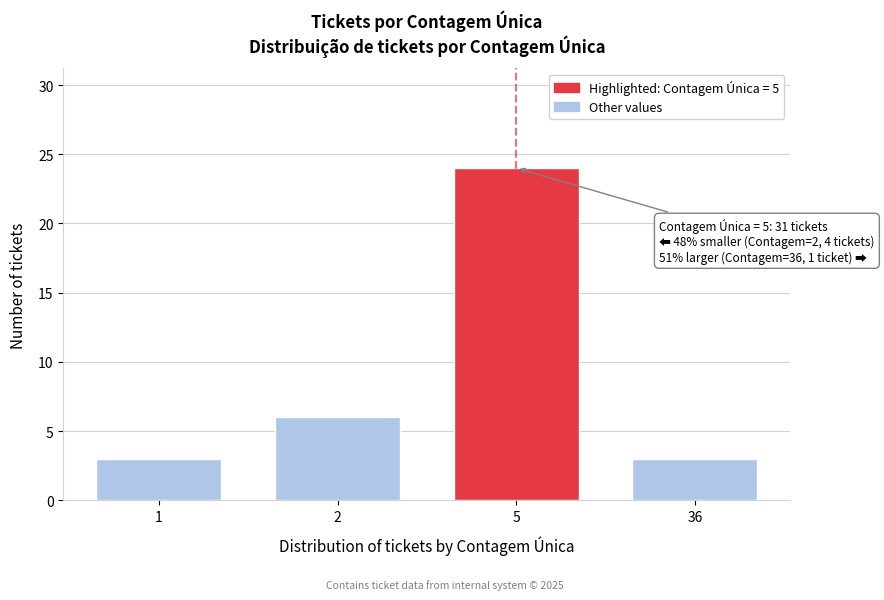

Reading left to right, extract all data points from this chart.

3	6	24	3